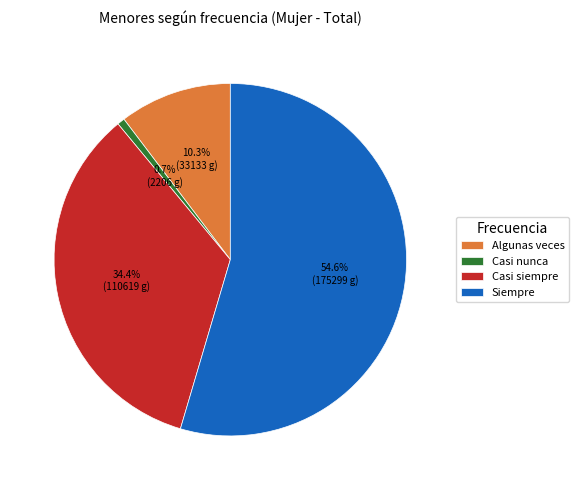

Which has a higher value, Casi siempre or Siempre?

Siempre